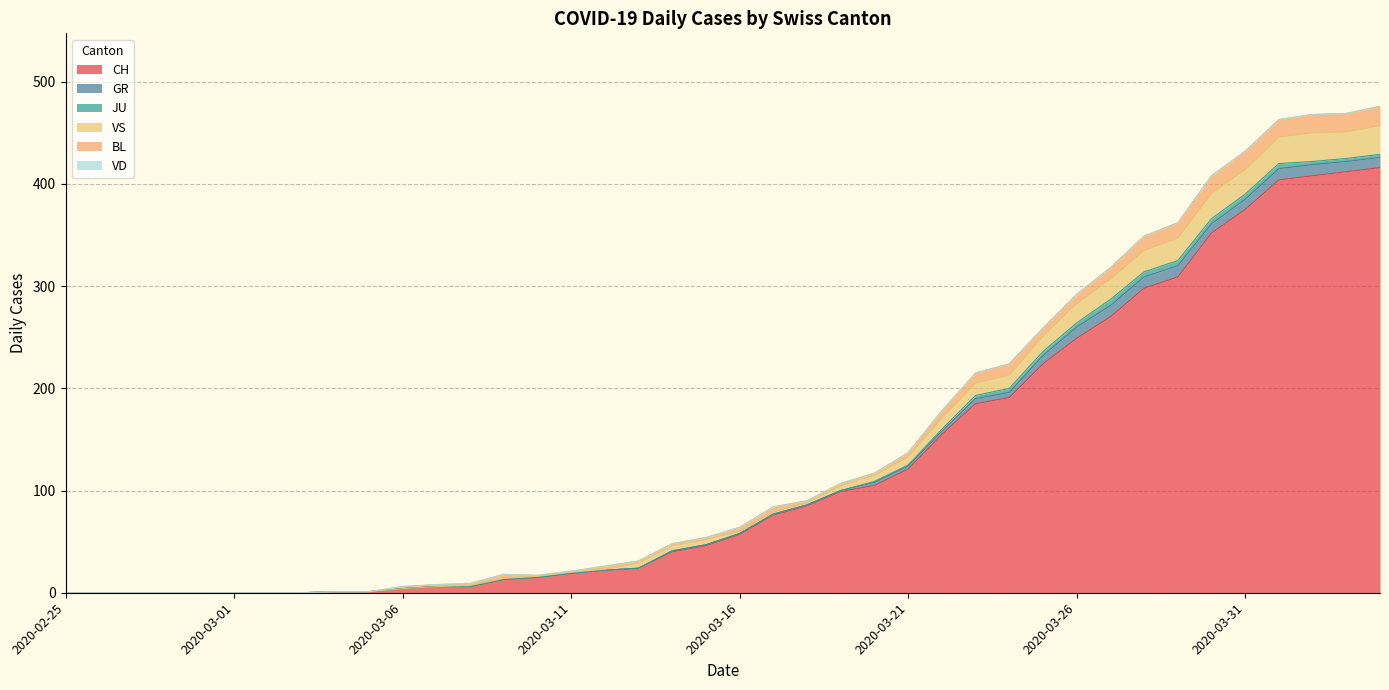

At which label is JU closest to 3?

2020-03-23